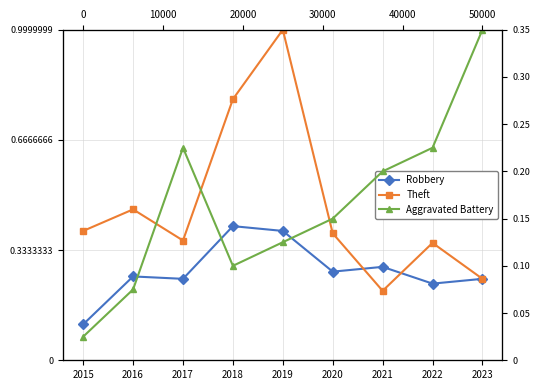

At which category is the sum across all series the highest?

2019